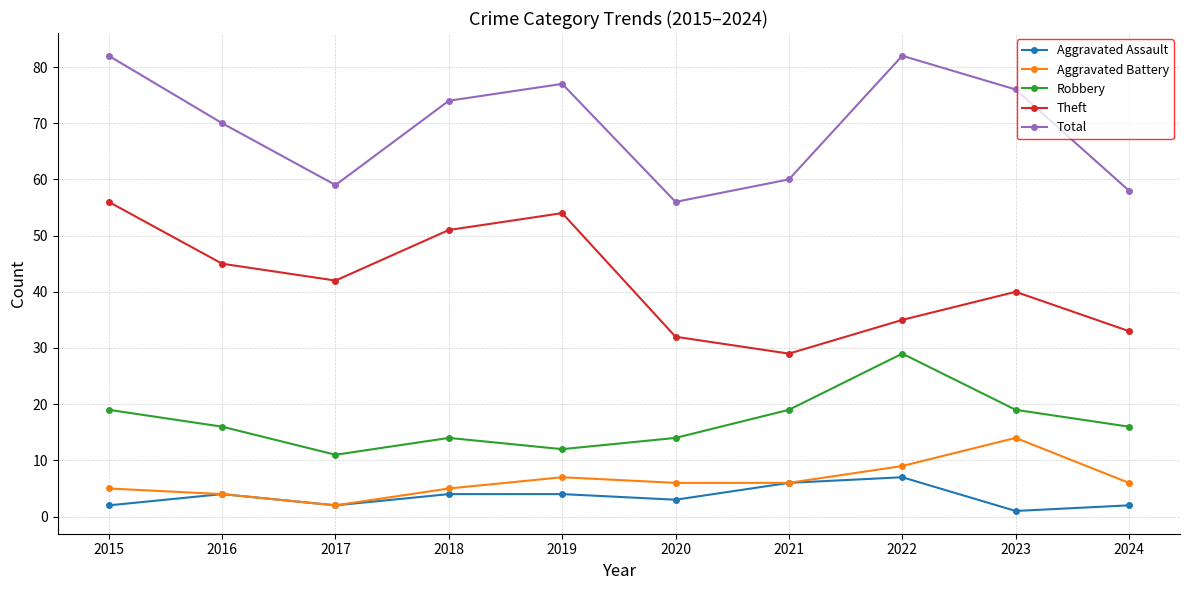

True or false: Total has more than 2 points higher than both neighbors.

False